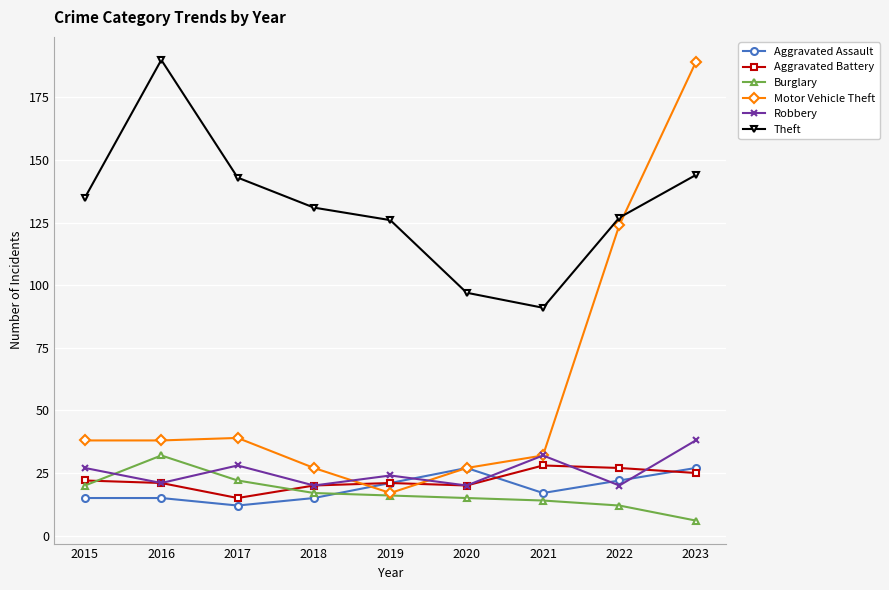

What is the value of the Motor Vehicle Theft point at the 8th from the left?

124